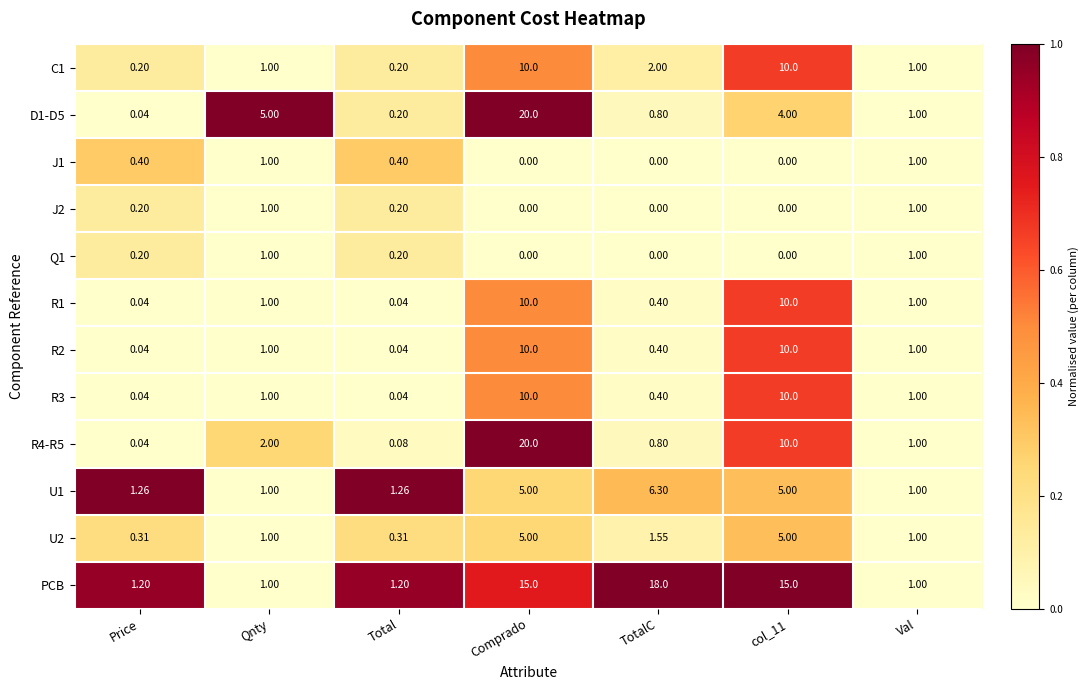

At which label does PCB reach its peak?

TotalC